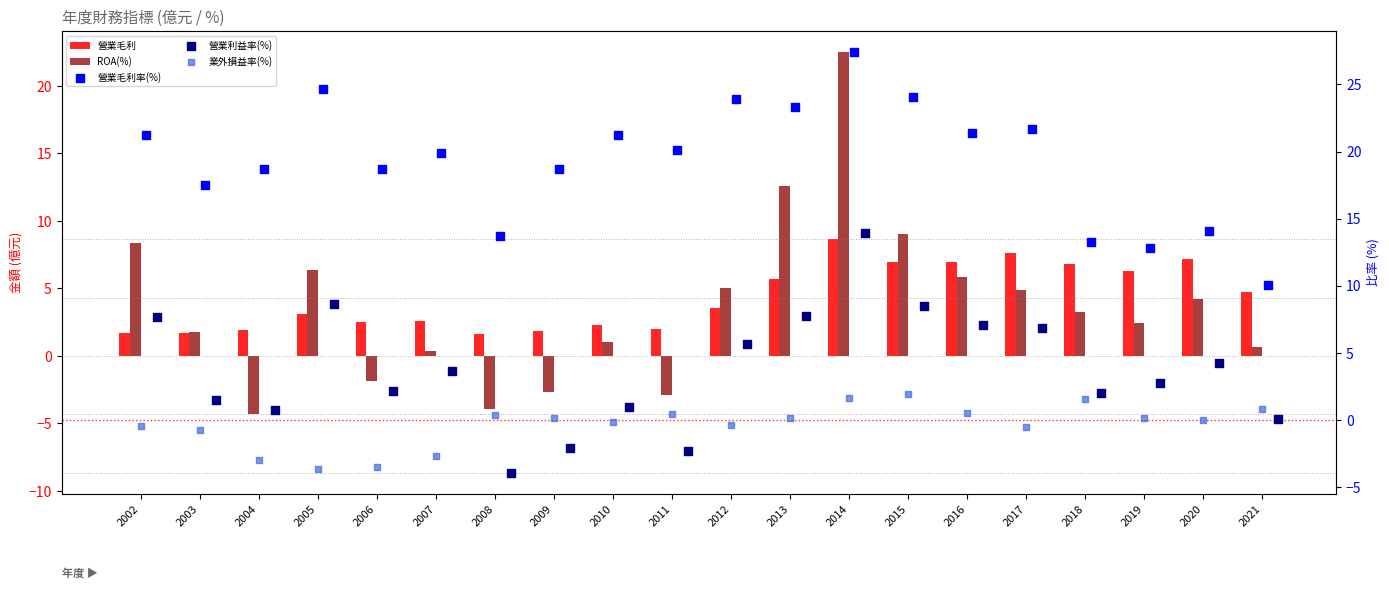

At how many categories does at least one series exceed 23?

5